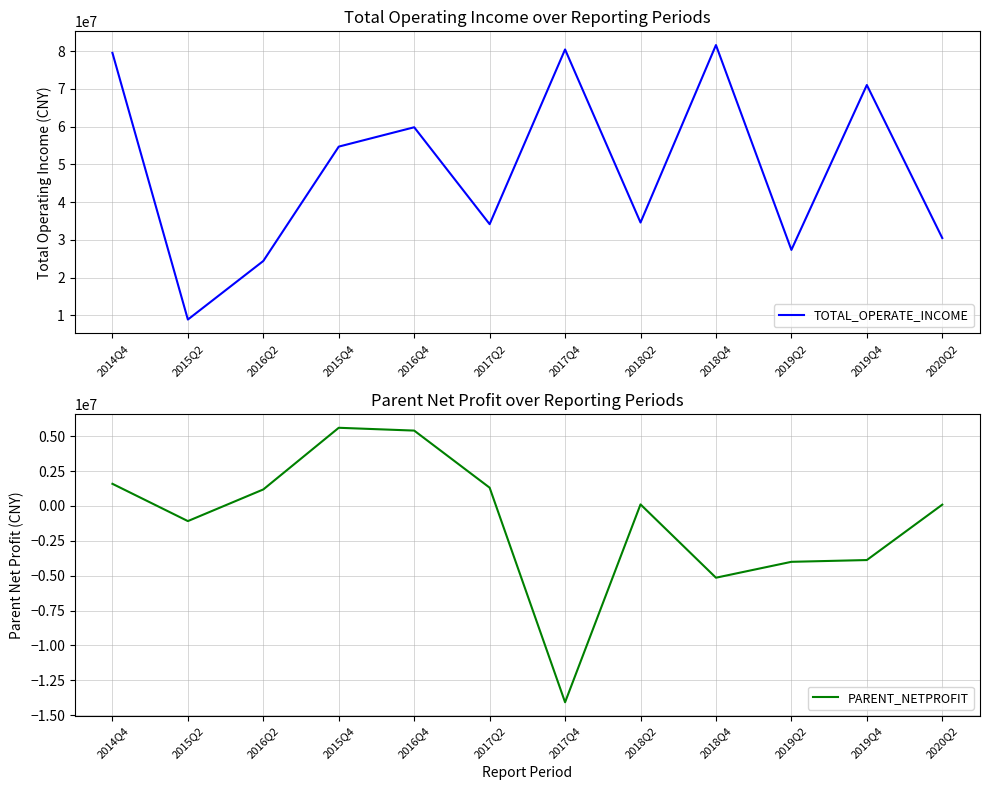

What is the minimum value shown in the chart?

-14077097.6